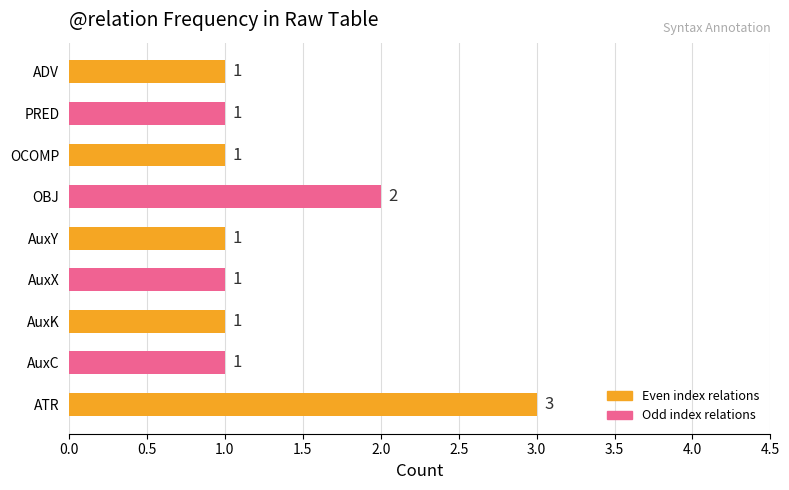

True or false: the data shows 1 at AuxK.

True